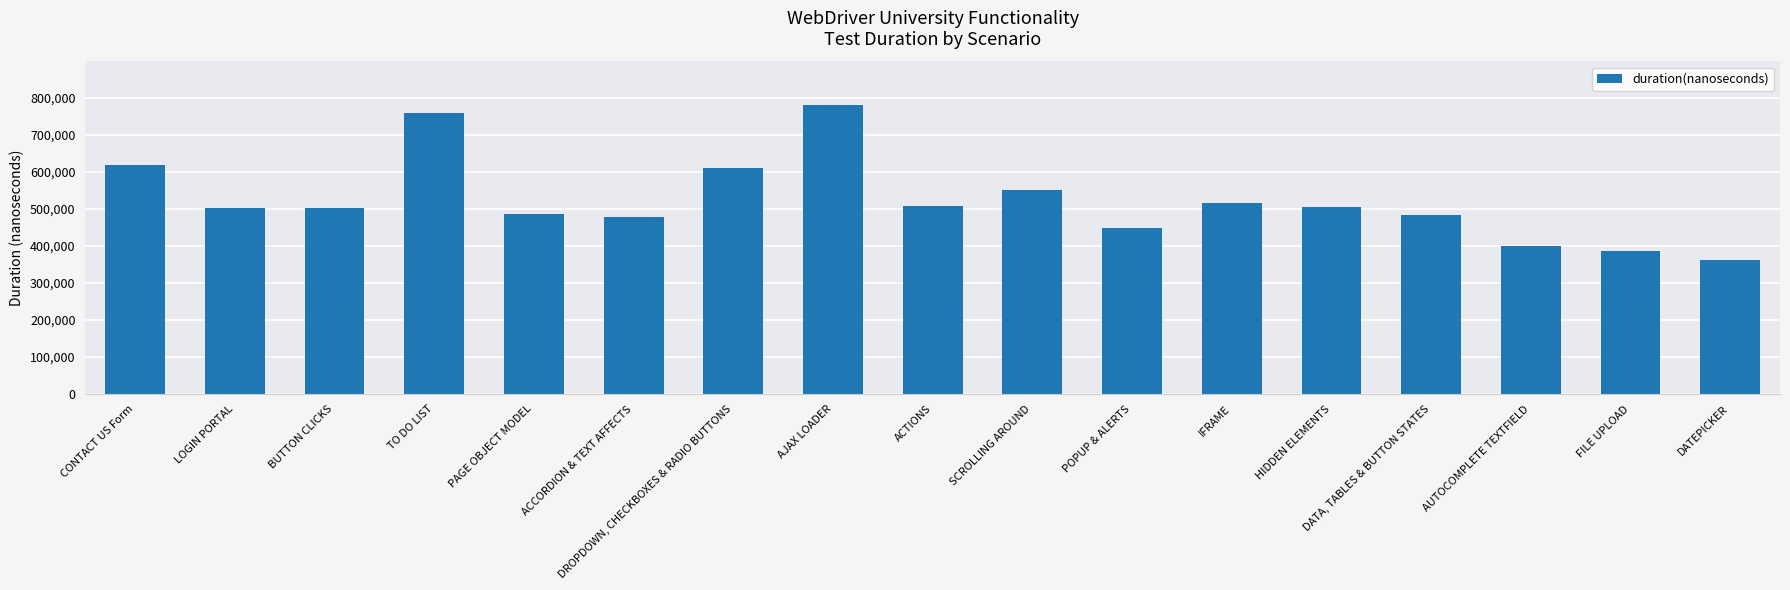

List the labels in order of value, largest first.

AJAX LOADER, TO DO LIST, CONTACT US Form, DROPDOWN, CHECKBOXES & RADIO BUTTONS, SCROLLING AROUND, IFRAME, ACTIONS, HIDDEN ELEMENTS, LOGIN PORTAL, BUTTON CLICKS, PAGE OBJECT MODEL, DATA, TABLES & BUTTON STATES, ACCORDION & TEXT AFFECTS, POPUP & ALERTS, AUTOCOMPLETE TEXTFIELD, FILE UPLOAD, DATEPICKER